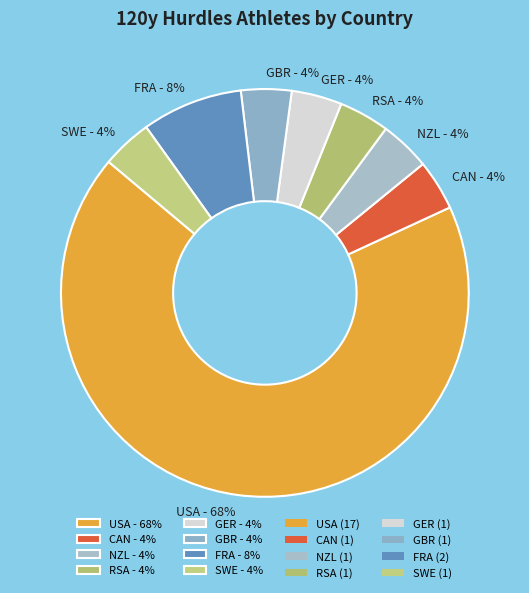

To the nearest percent, what percentage of the pie is USA?

68%